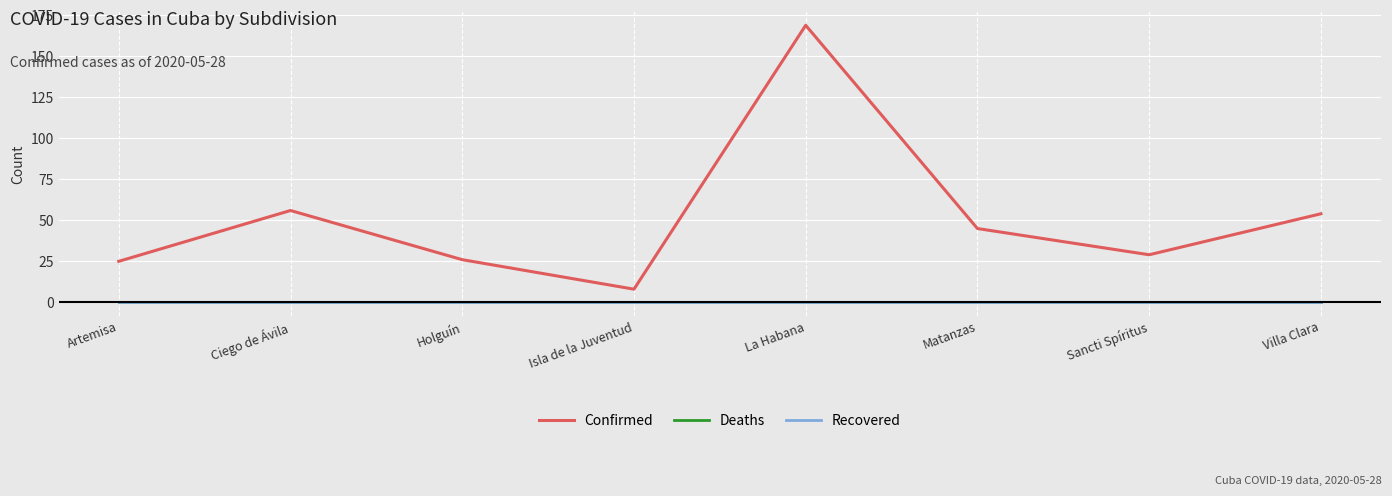

True or false: Deaths has more than 0 points higher than both neighbors.

False